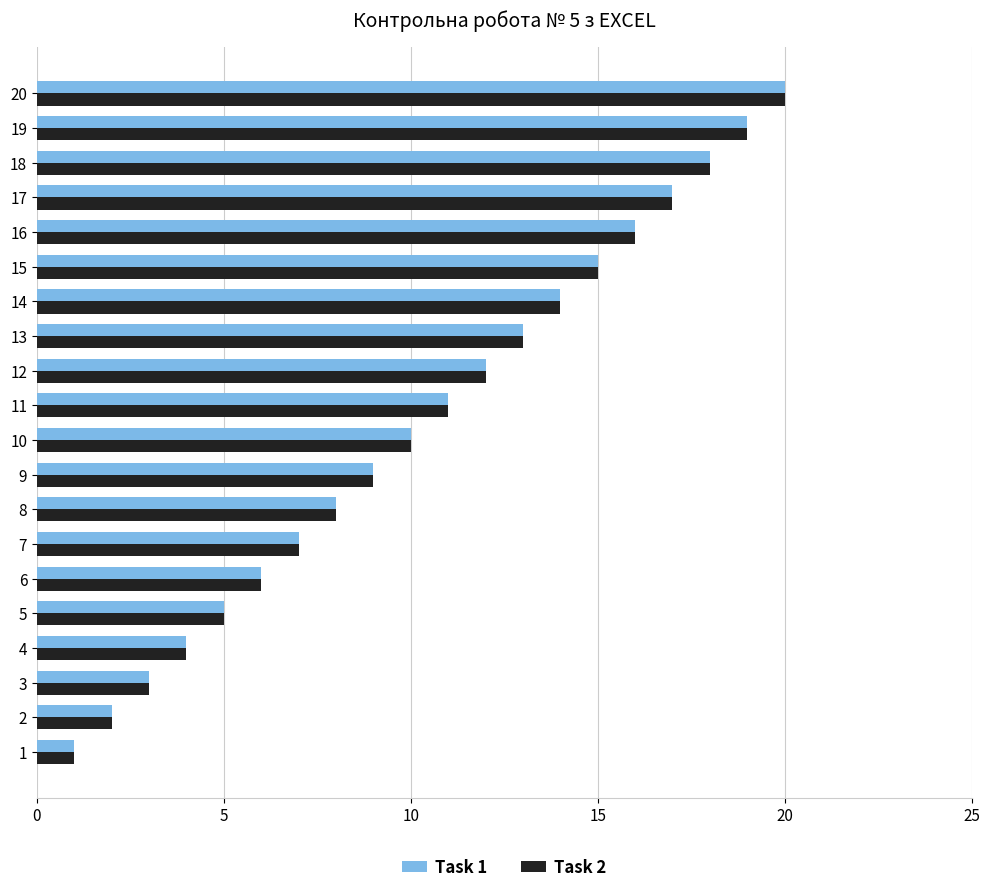

At which category does the chart reach its peak across all series?

20